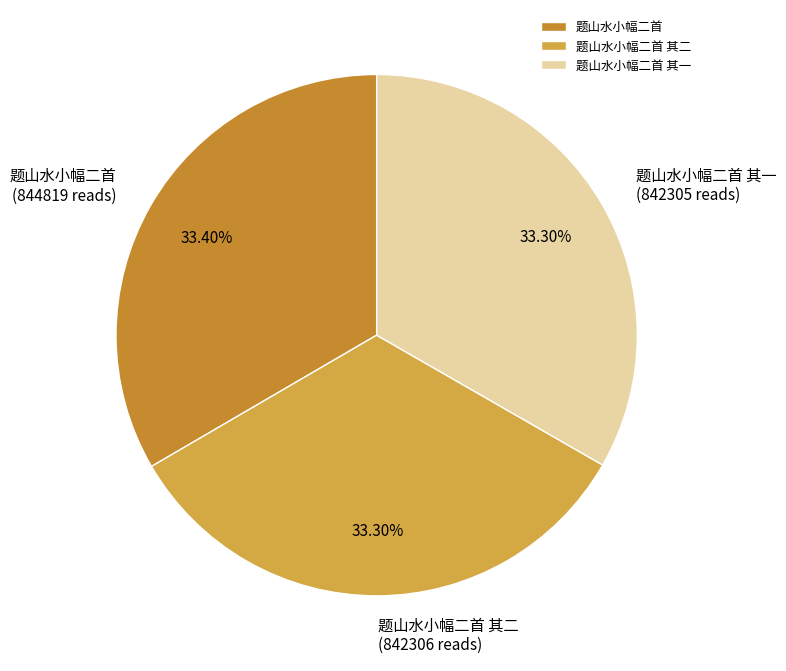

Approximately how many times larger is the value at 题山水小幅二首 compared to 题山水小幅二首 其一?

1.0